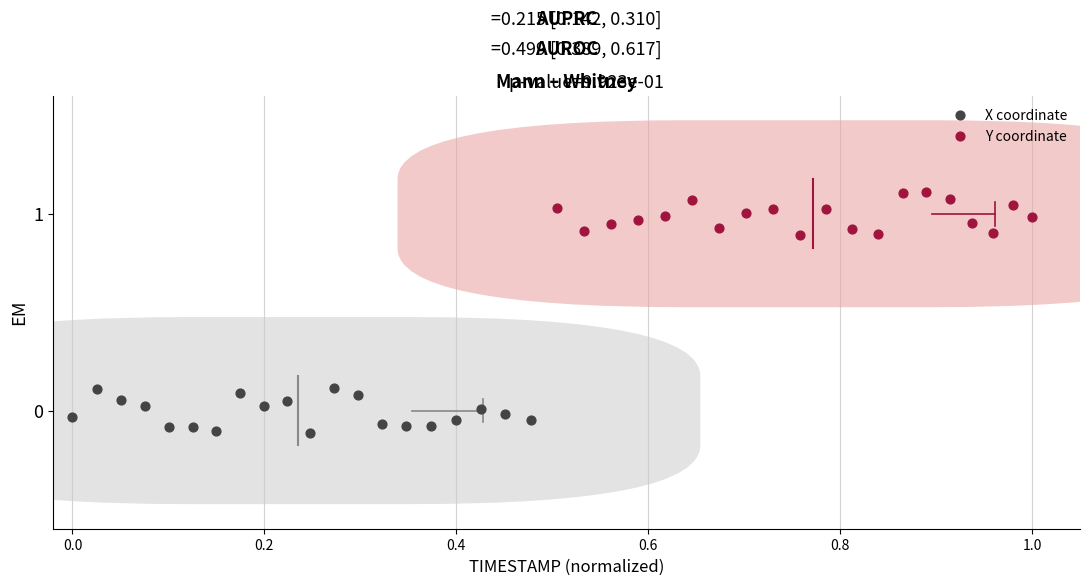

Which series contains the highest Y value?

Y coordinate